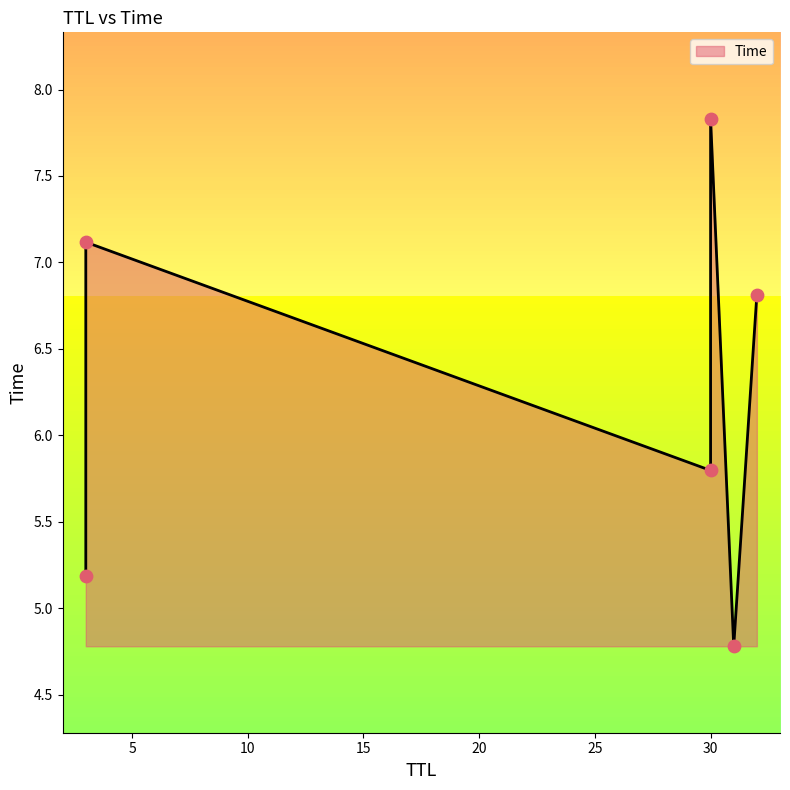

Which has a higher value, 3 or 30?

30